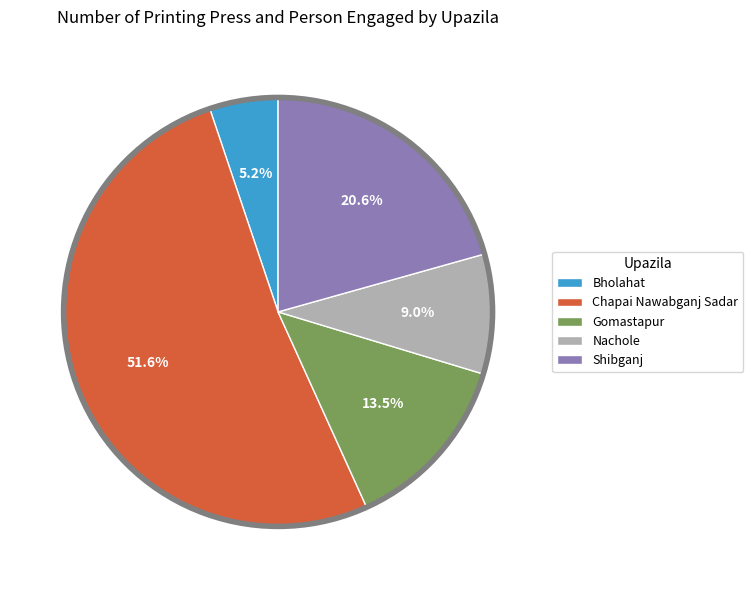

Which has a higher value, Nachole or Chapai Nawabganj Sadar?

Chapai Nawabganj Sadar